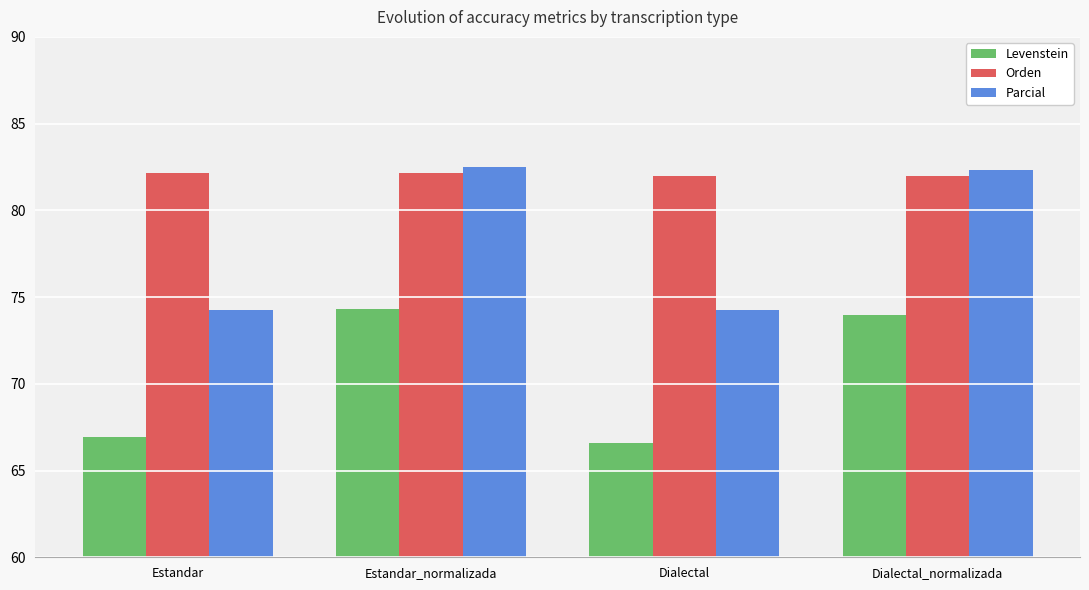

Rank the series at Dialectal from highest to lowest value.

Orden, Parcial, Levenstein